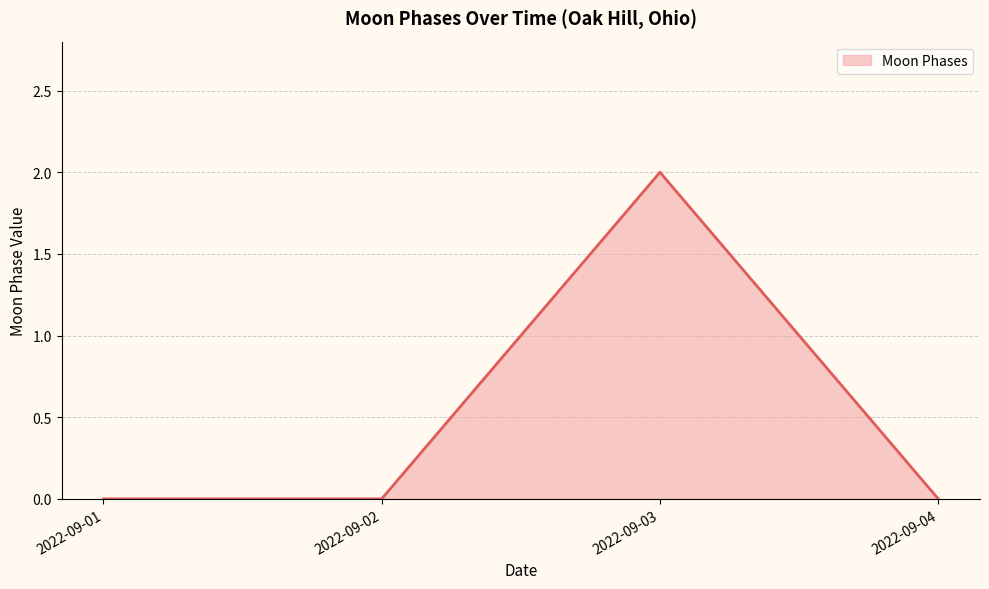

How many values are between 0 and 2?

4